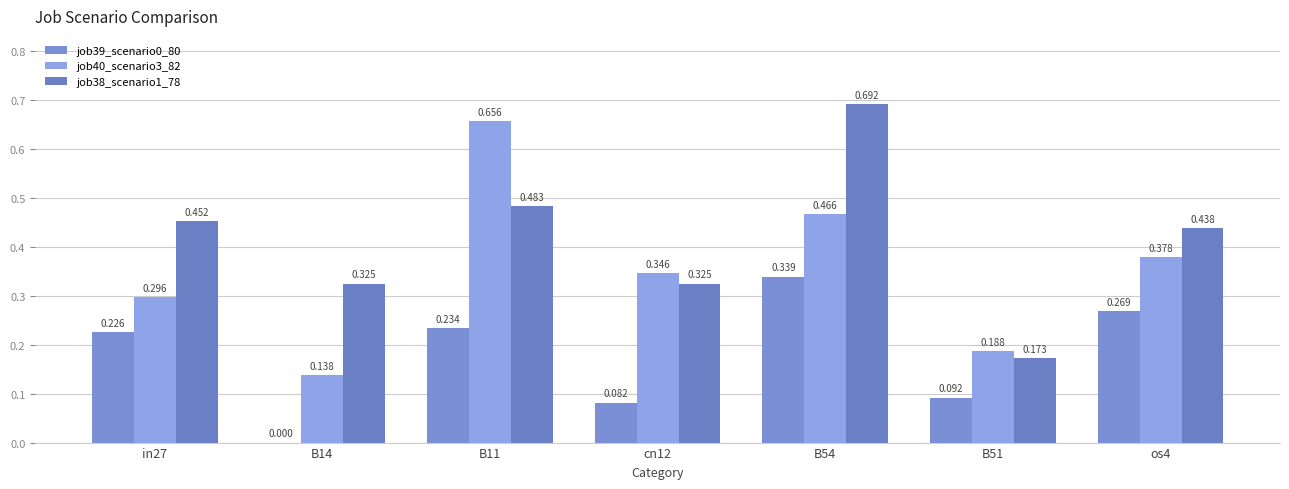

Between B11 and B54, which series saw the biggest shift?

job38_scenario1_78